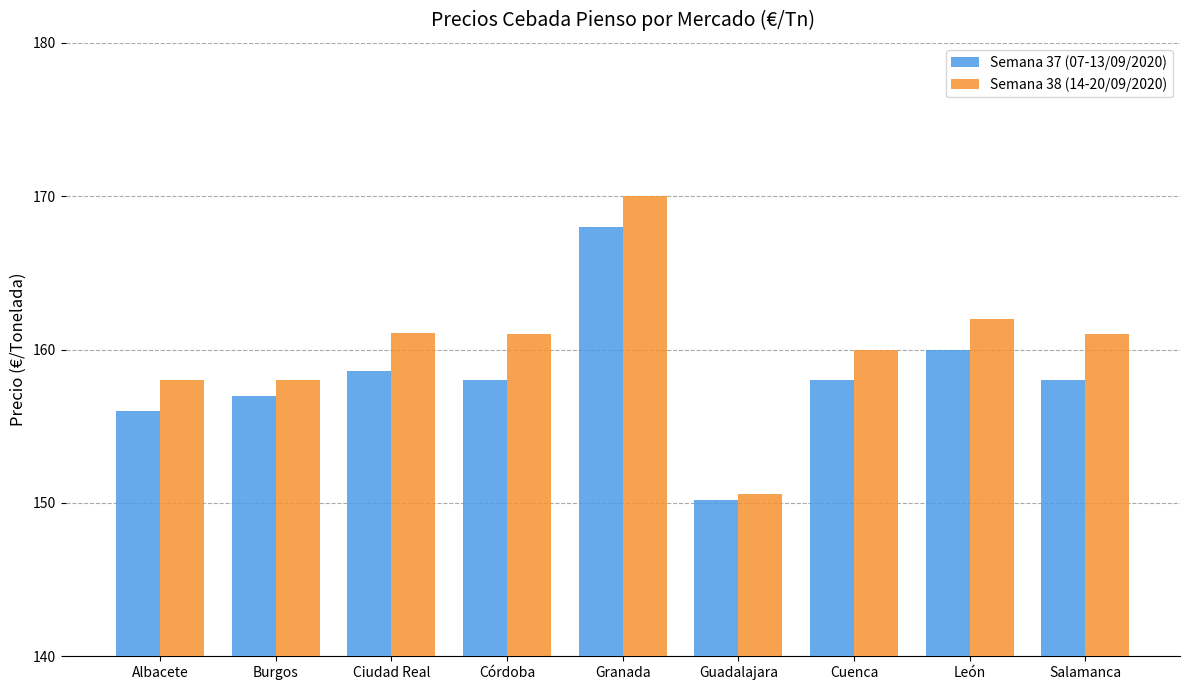

What is the difference between the second highest and minimum values in the Semana 38 (14-20/09/2020) series?

11.4